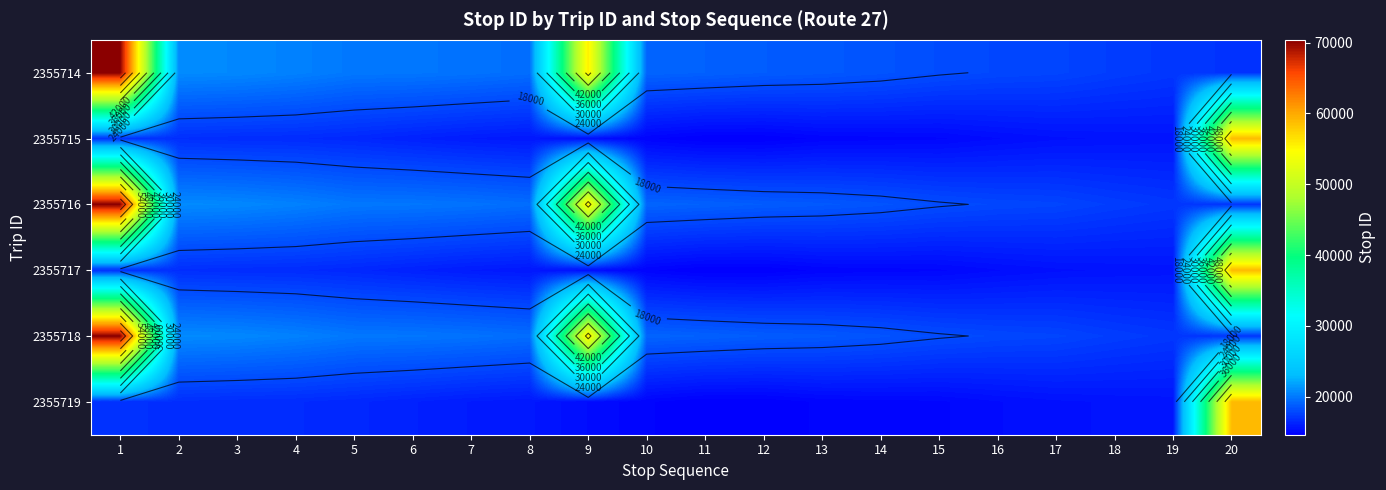

What is the difference between the second highest and minimum values in the 2355716 series?

38715